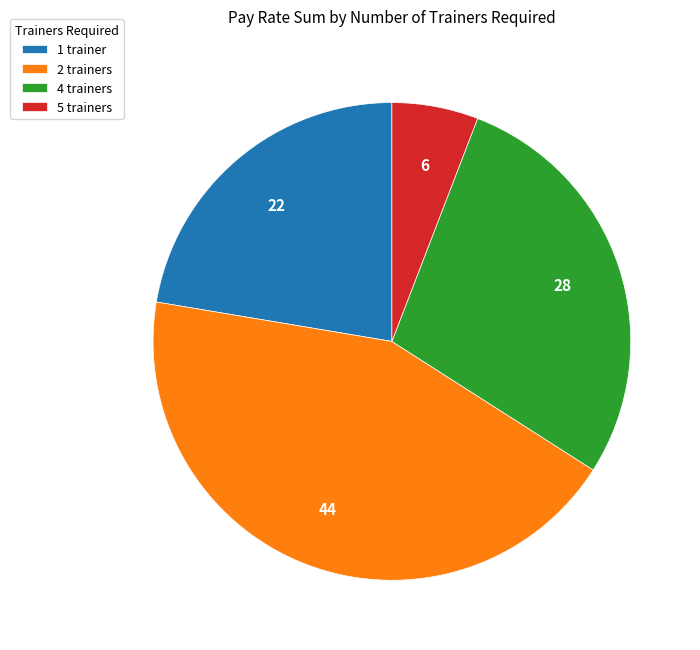

True or false: 2 trainers accounts for 44% of the total.

True